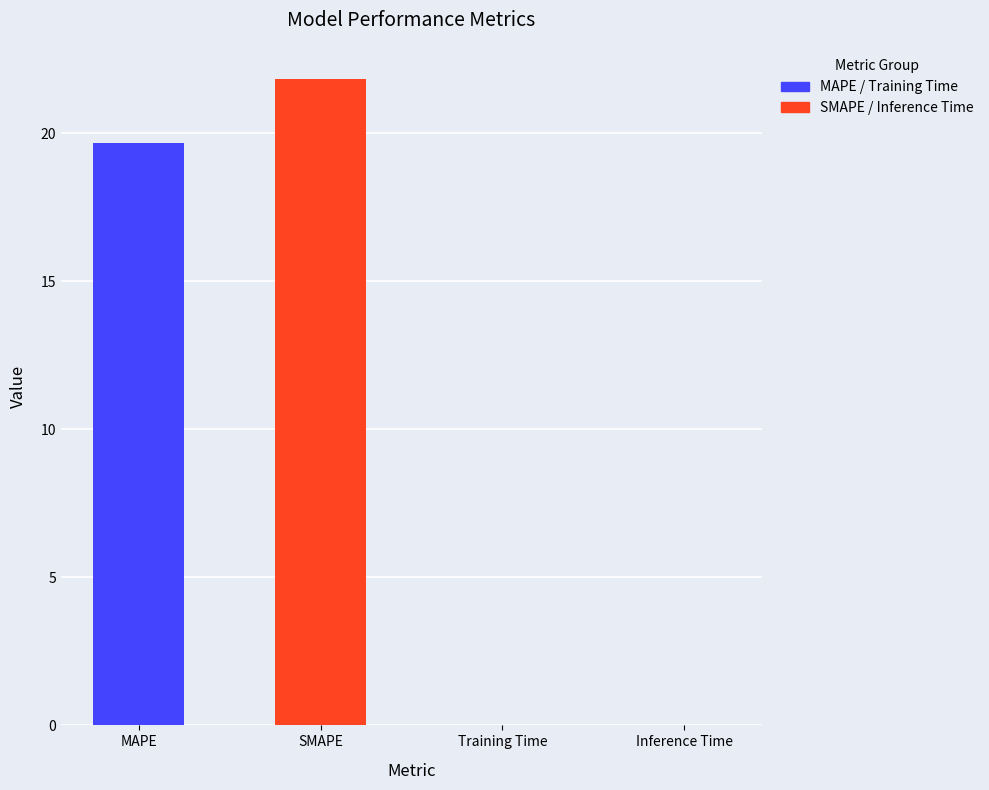

The value at Inference Time is 0.0. True or false?

True